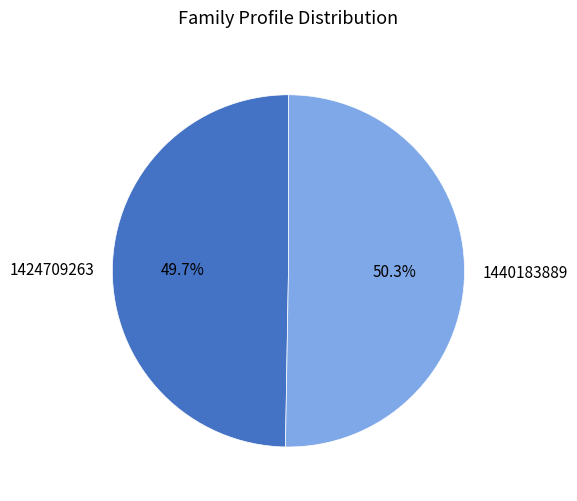

Which category has the biggest portion of the pie?

1440183889